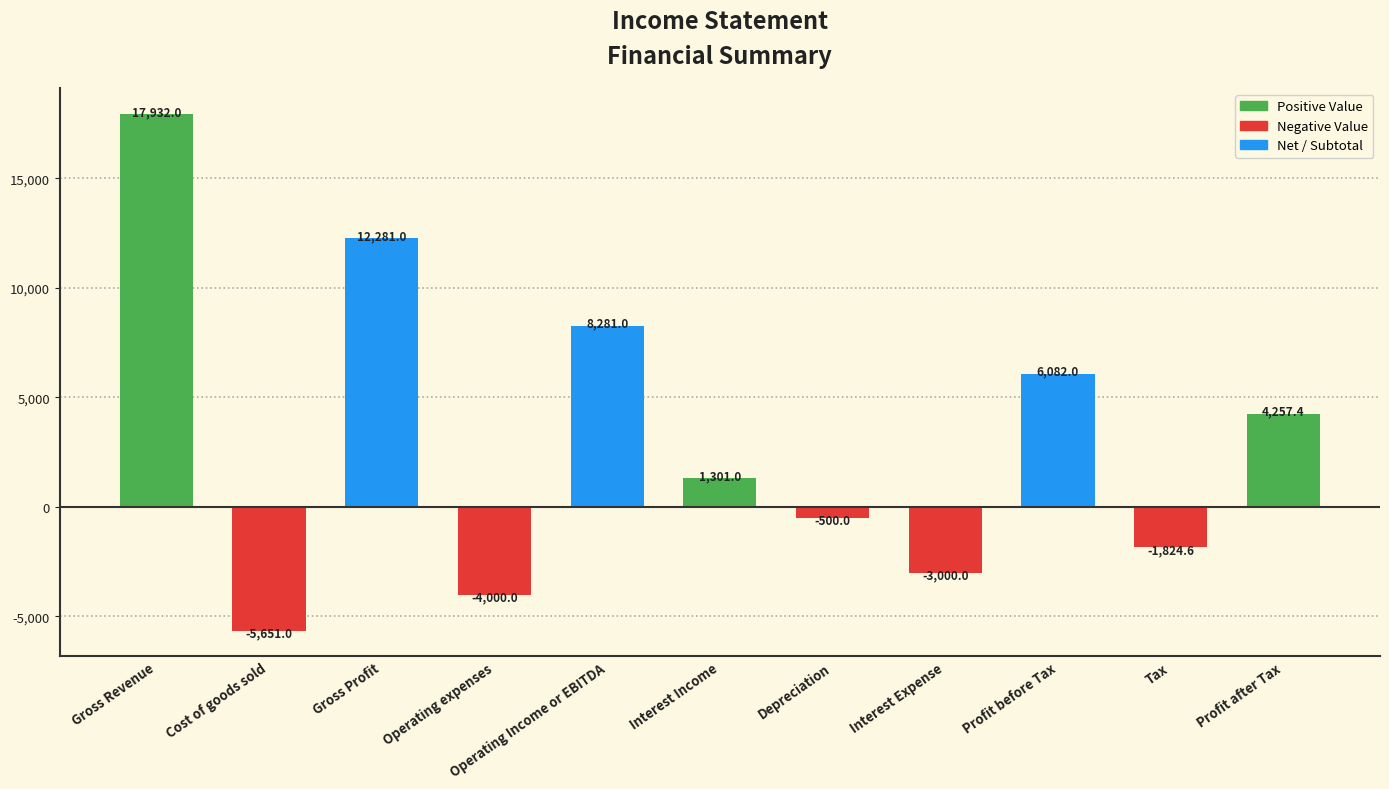

Read the value at Operating Income or EBITDA.

8281.0